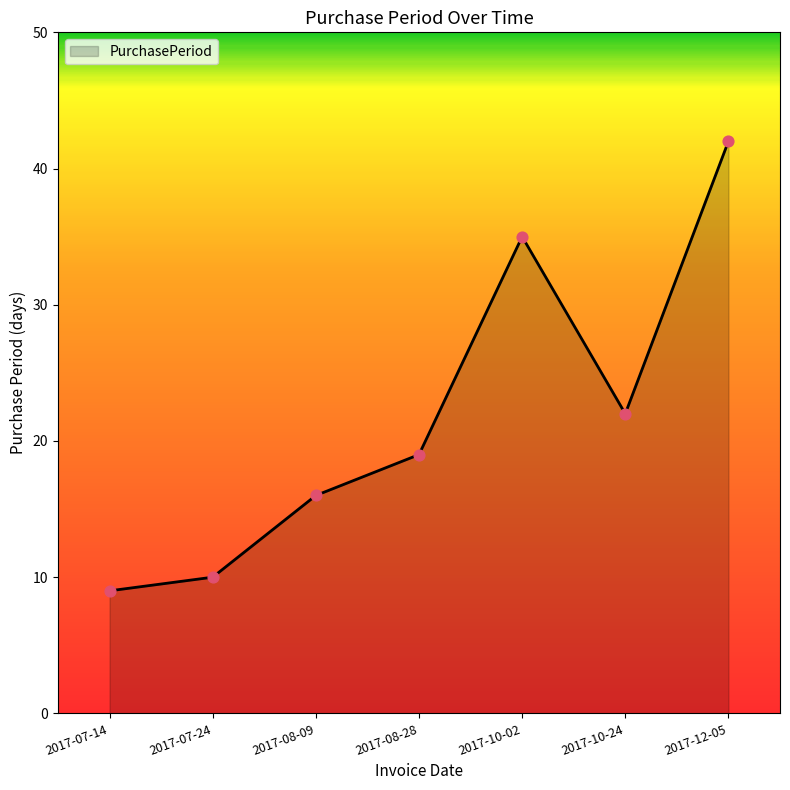

What is the change in value from 2017-07-14 to 2017-08-09?

+7